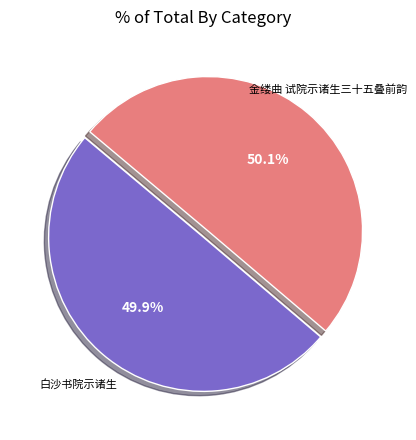

Approximately how many times larger is the value at 白沙书院示诸生 compared to 金缕曲 试院示诸生三十五叠前韵?

1.0